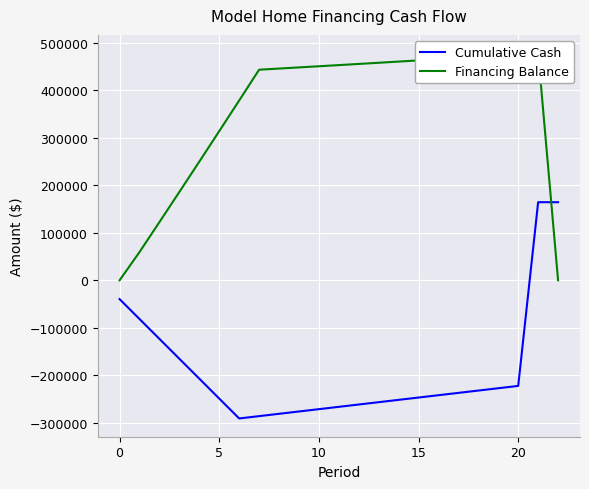

What is the maximum value for Cumulative Cash?

164332.4